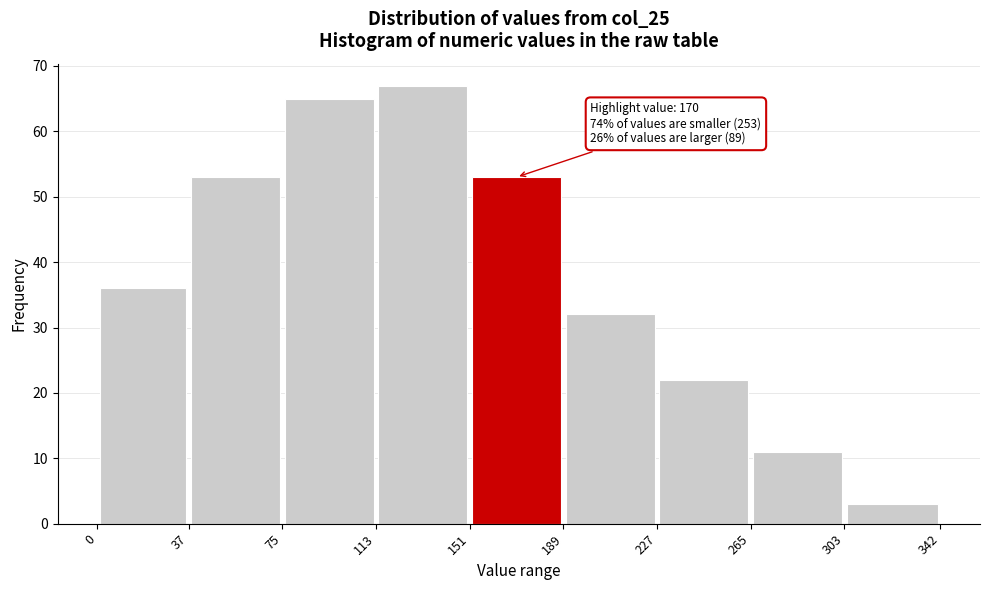

Which range on the x-axis has the tallest bar?

113 to 151